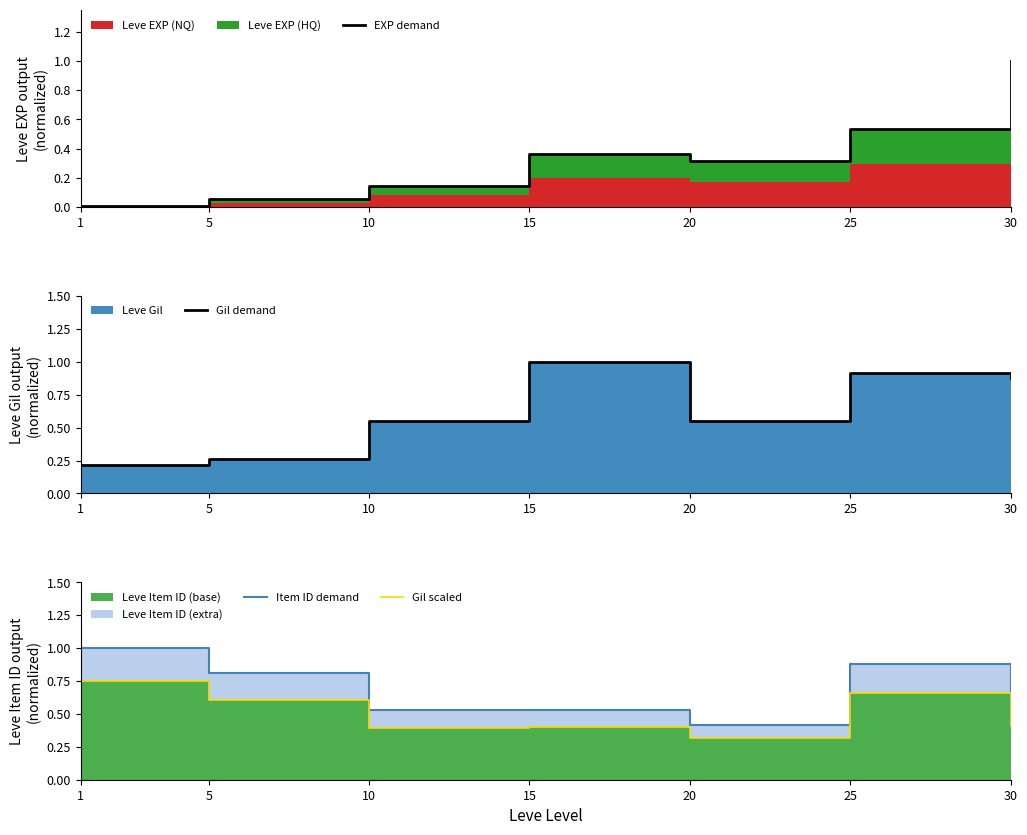

Reading left to right, extract all data points from this chart.

EXP demand: 1=0.0	5=0.1	10=0.1	15=0.4	20=0.3	25=0.5	30=1.0
Gil demand: 1=0.2	5=0.3	10=0.6	15=1.0	20=0.6	25=0.9	30=0.9
Item ID demand: 1=1.0	5=0.8	10=0.5	15=0.5	20=0.4	25=0.9	30=0.5
Gil scaled: 1=0.8	5=0.6	10=0.4	15=0.4	20=0.3	25=0.7	30=0.4